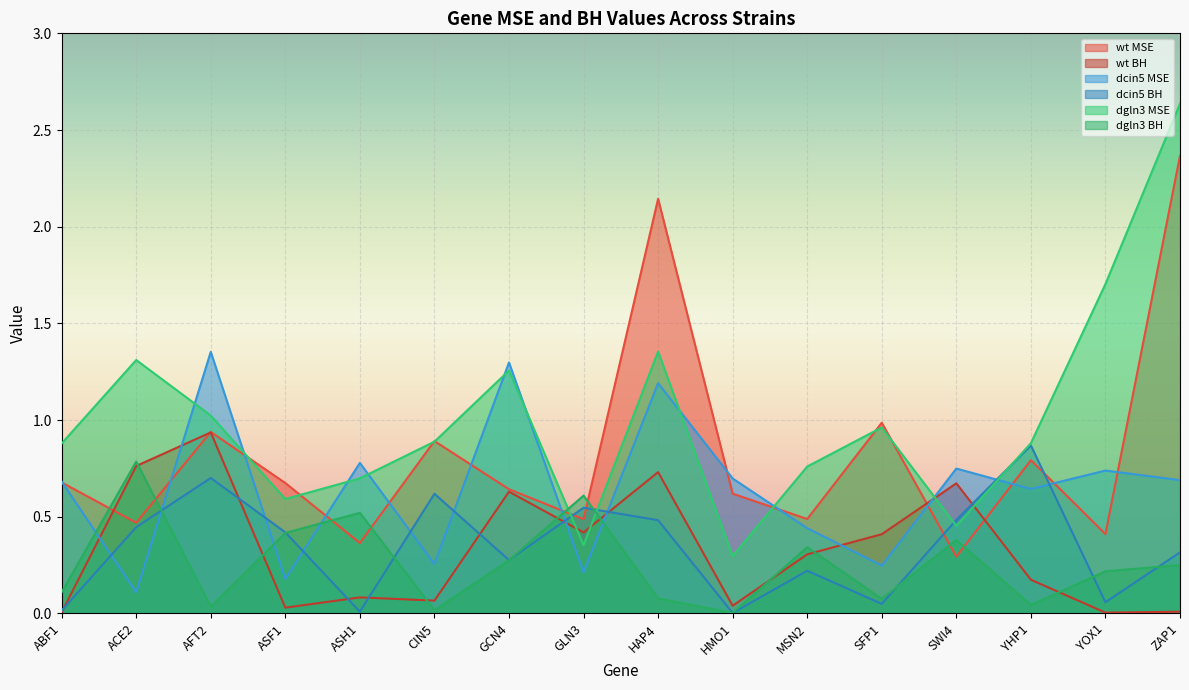

Is the value of wt BH at GLN3 greater than the value of dgln3 BH at ABF1?

Yes